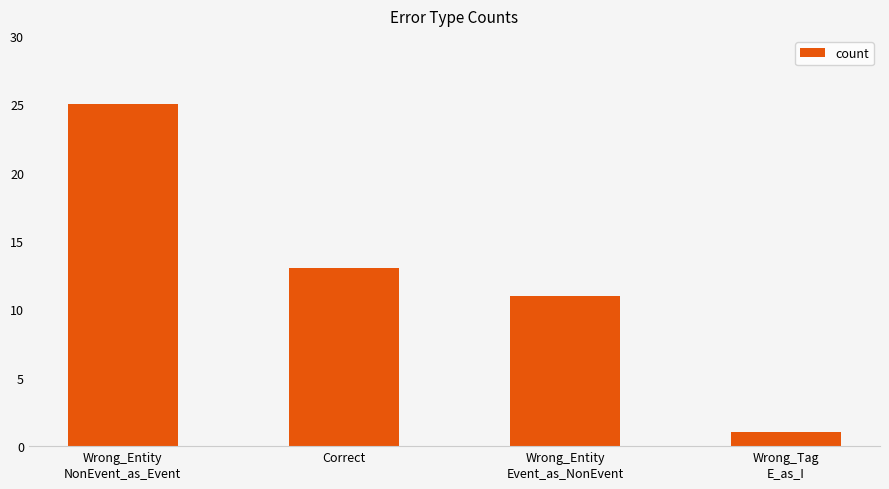

Which category has the lowest value across all series?

Wrong_Tag
E_as_I